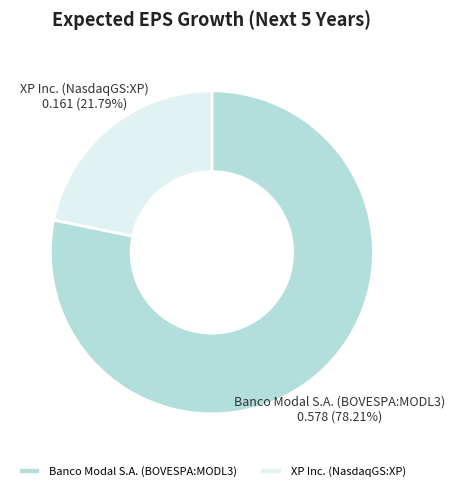

Which slice is the smallest?

XP Inc. (NasdaqGS:XP)